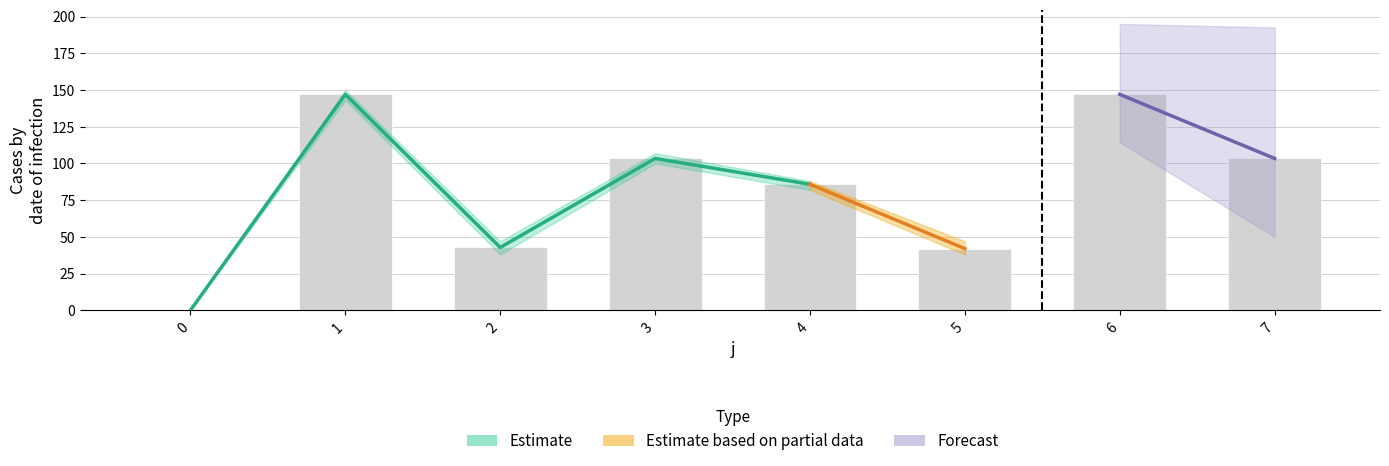

At which label does the data first exceed 103?

1